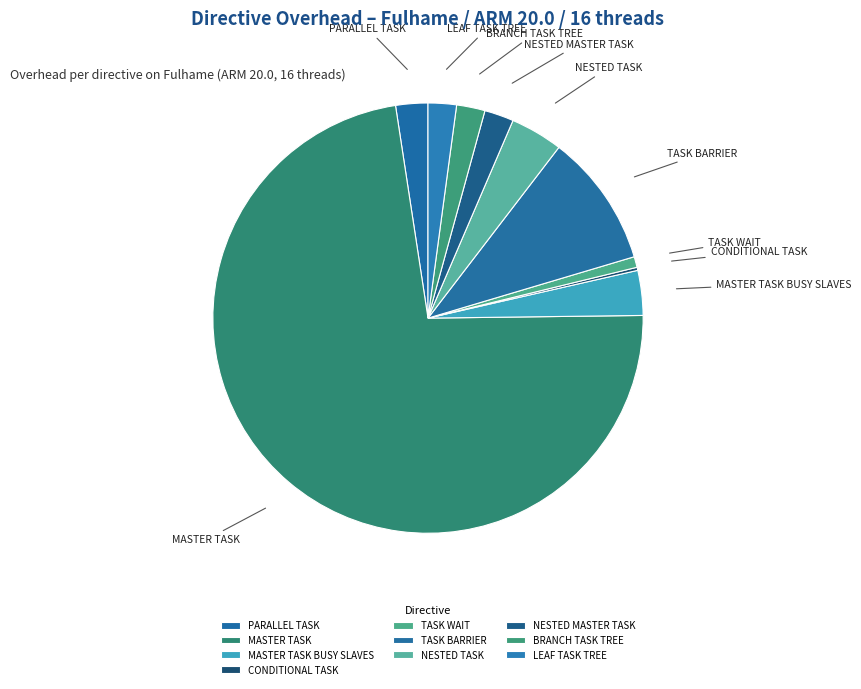

Between TASK WAIT and NESTED MASTER TASK, which is larger?

NESTED MASTER TASK